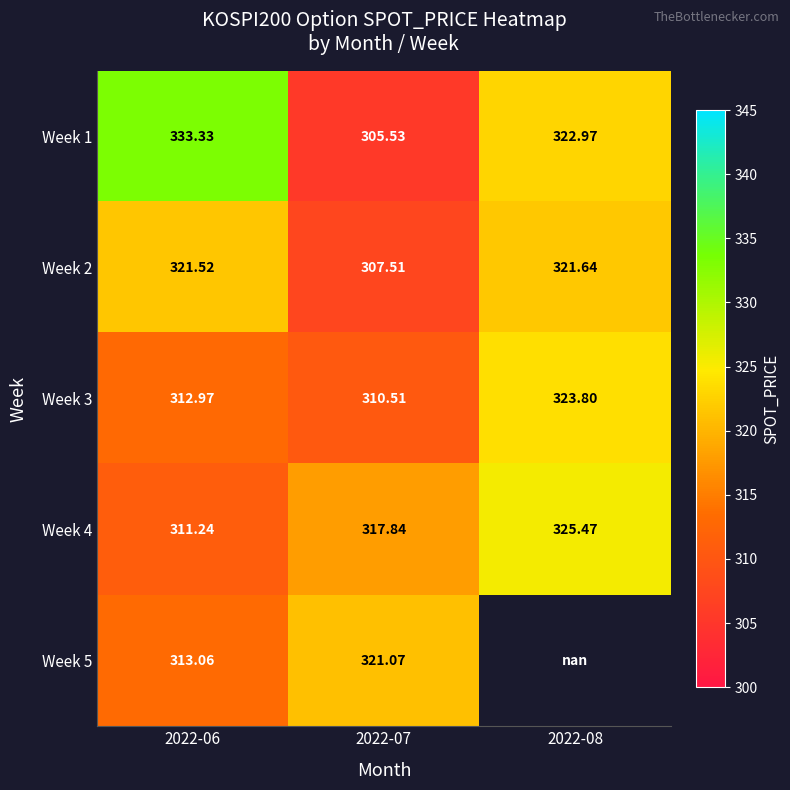

Between 2022-07 and 2022-08, which is larger?

2022-08